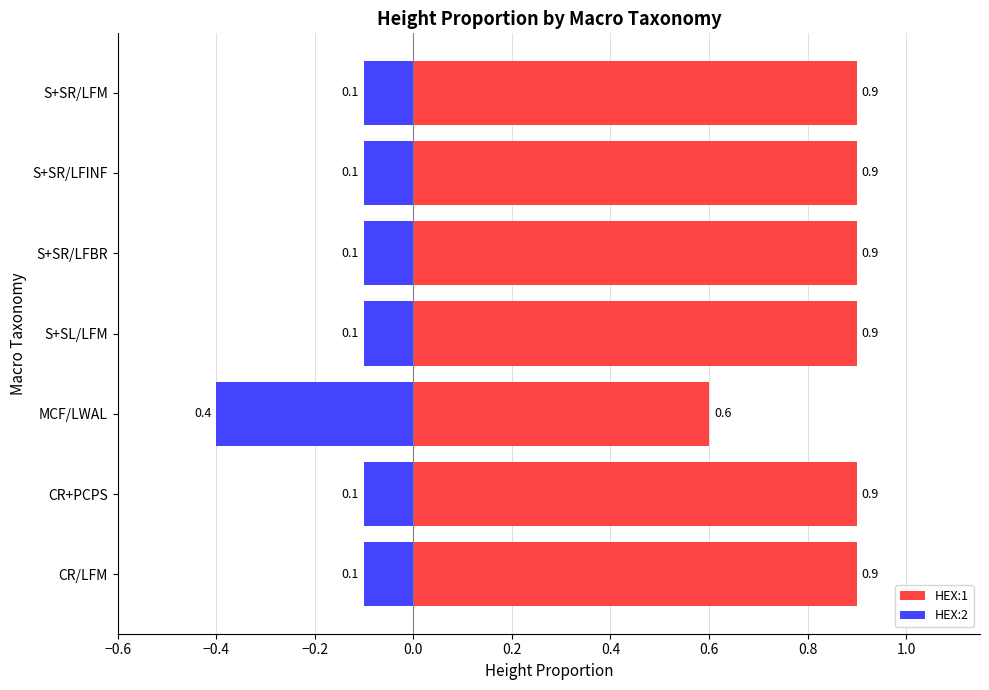

What is the maximum value for HEX:2?

-0.1